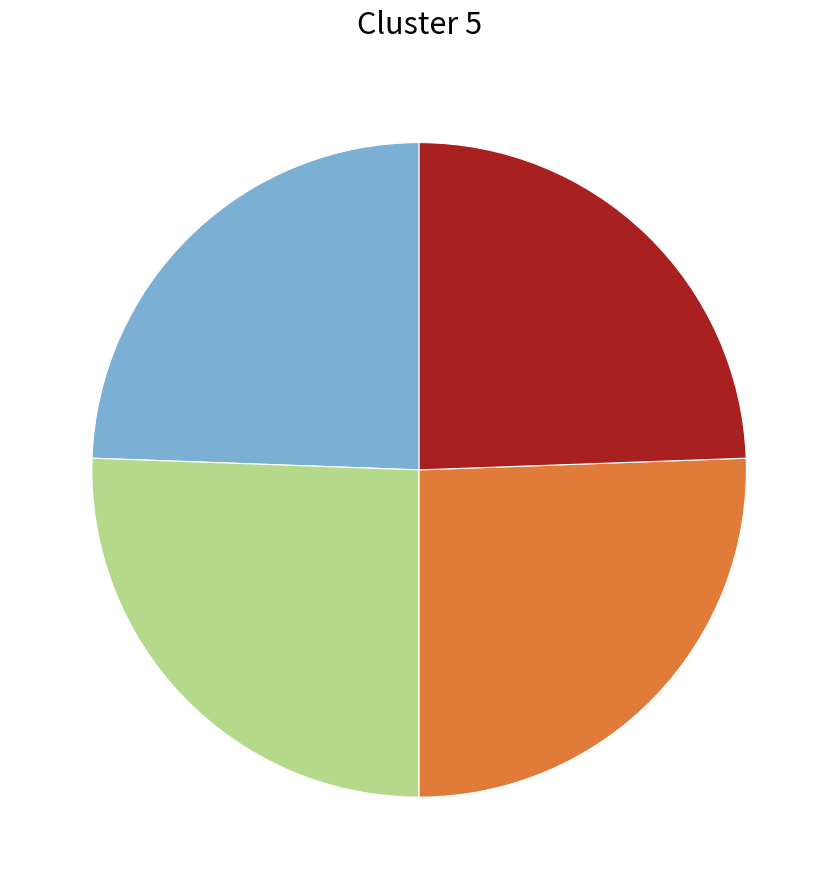

Is there any slice that represents more than half of the pie?

No